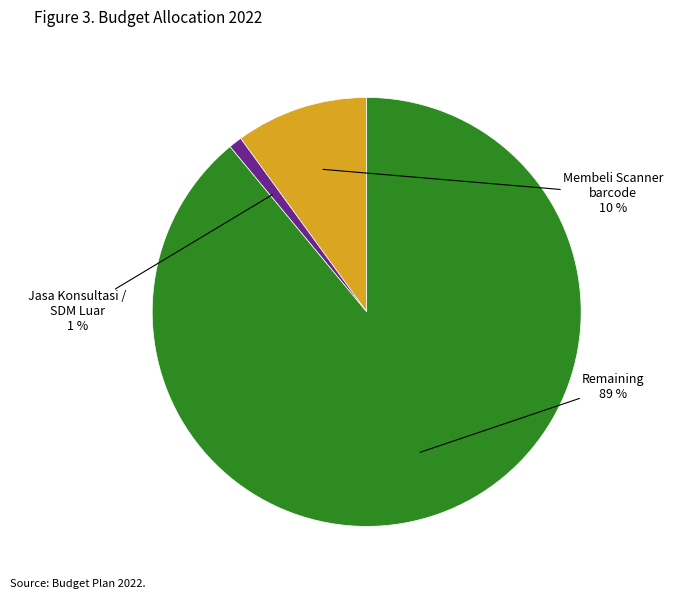

Is there a majority slice in this chart?

Yes